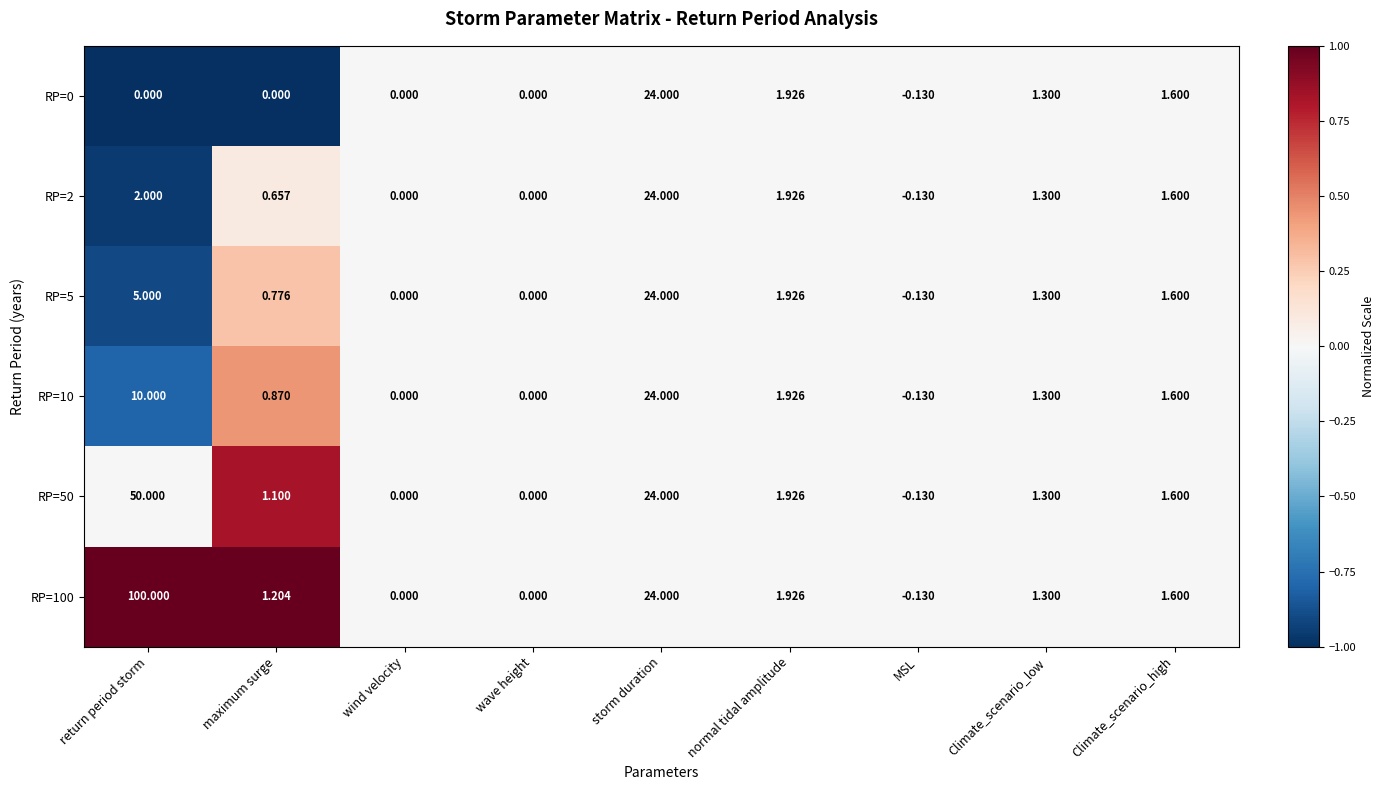

At which category does the chart reach its minimum across all series?

MSL